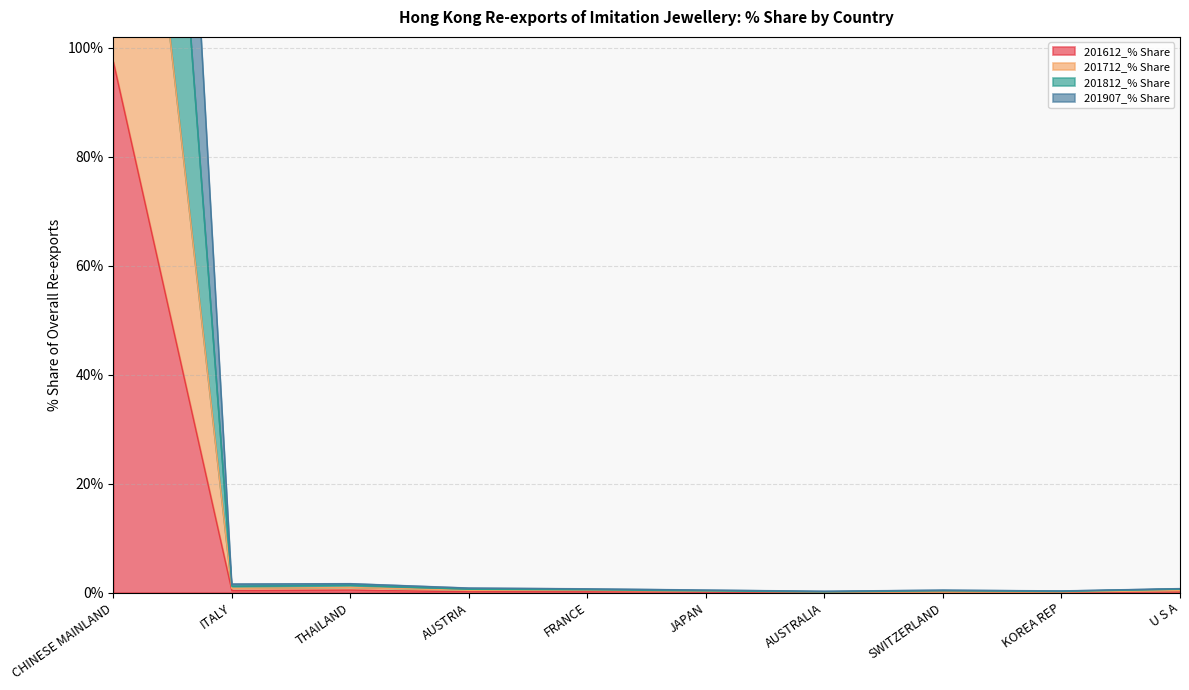

What is the highest value of the 201612_% Share series?

97.5